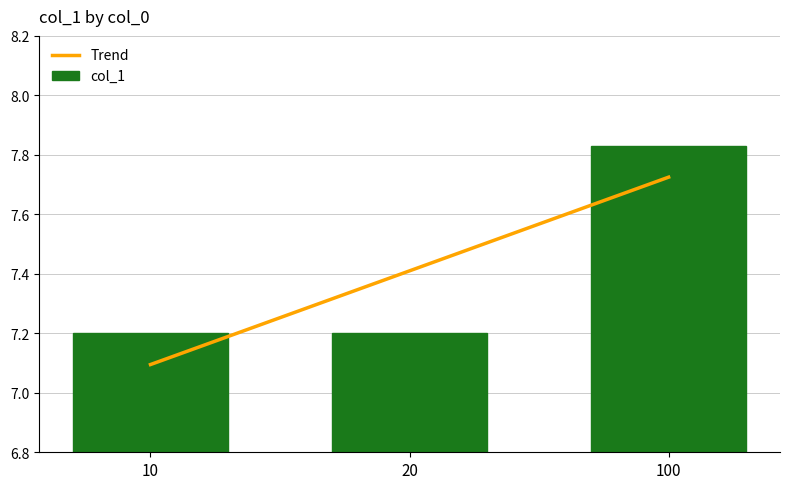

Between 10 and 20, which is larger?

20